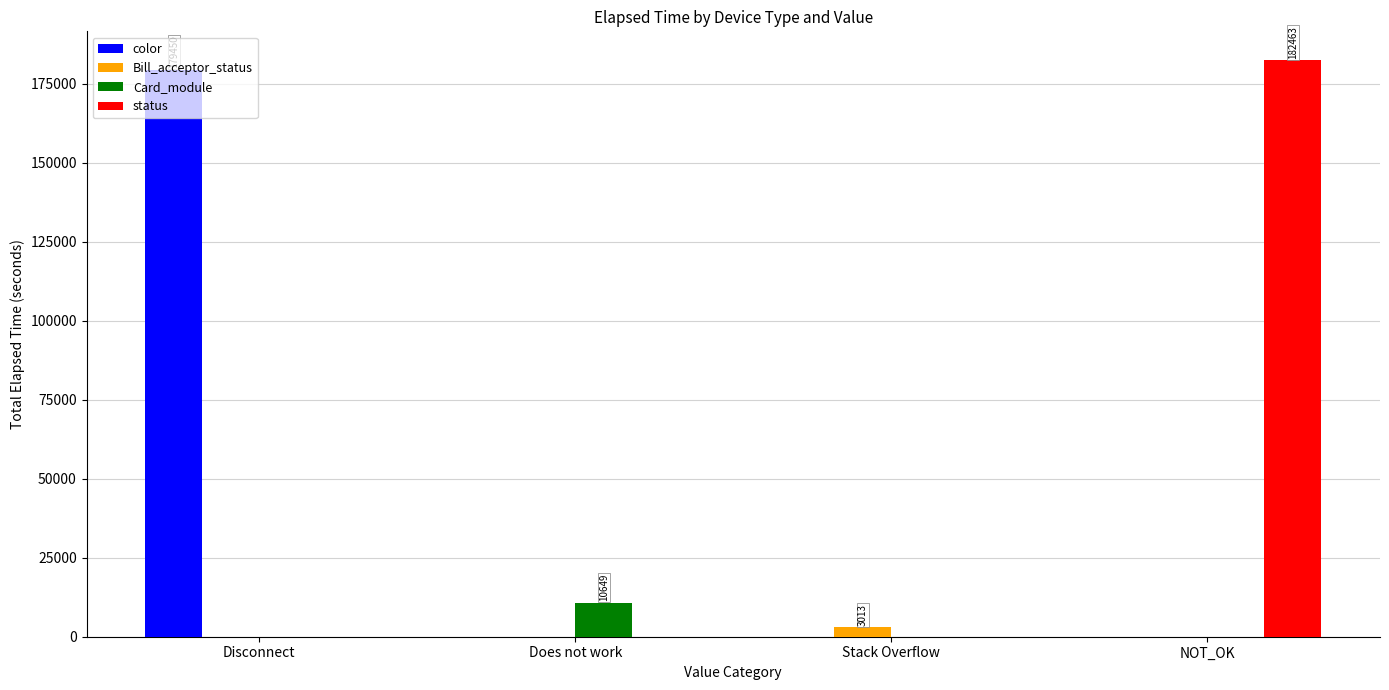

The value of color at Stack Overflow is 0. True or false?

True